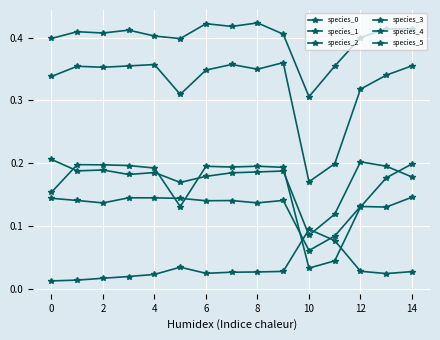

What is the minimum value for species_2?

0.1